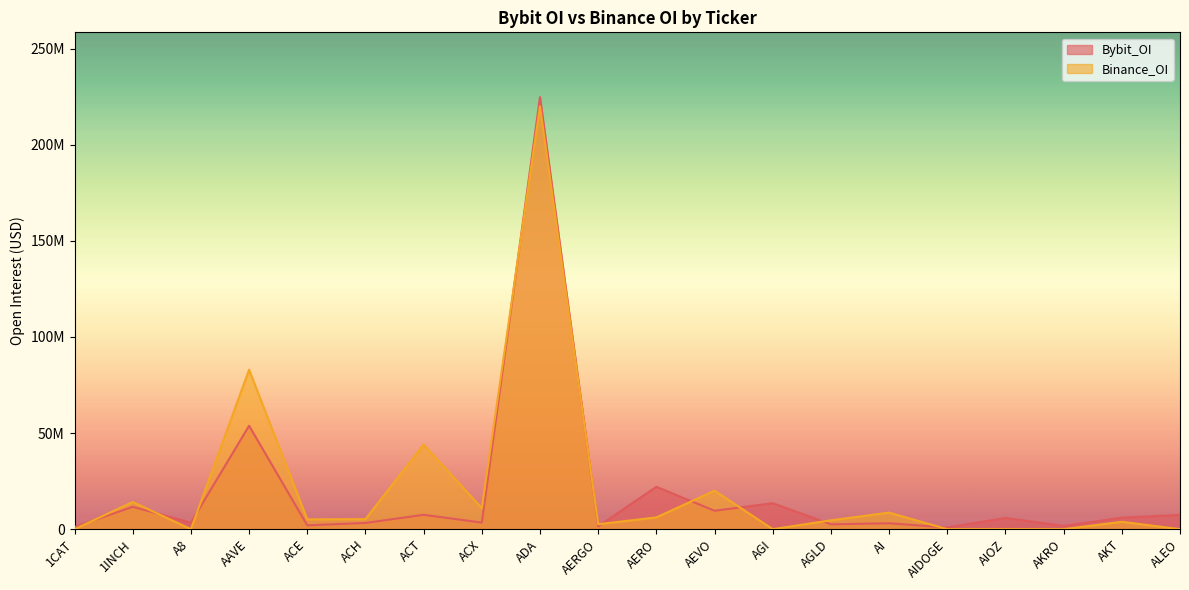

What position from the left is ADA?

9